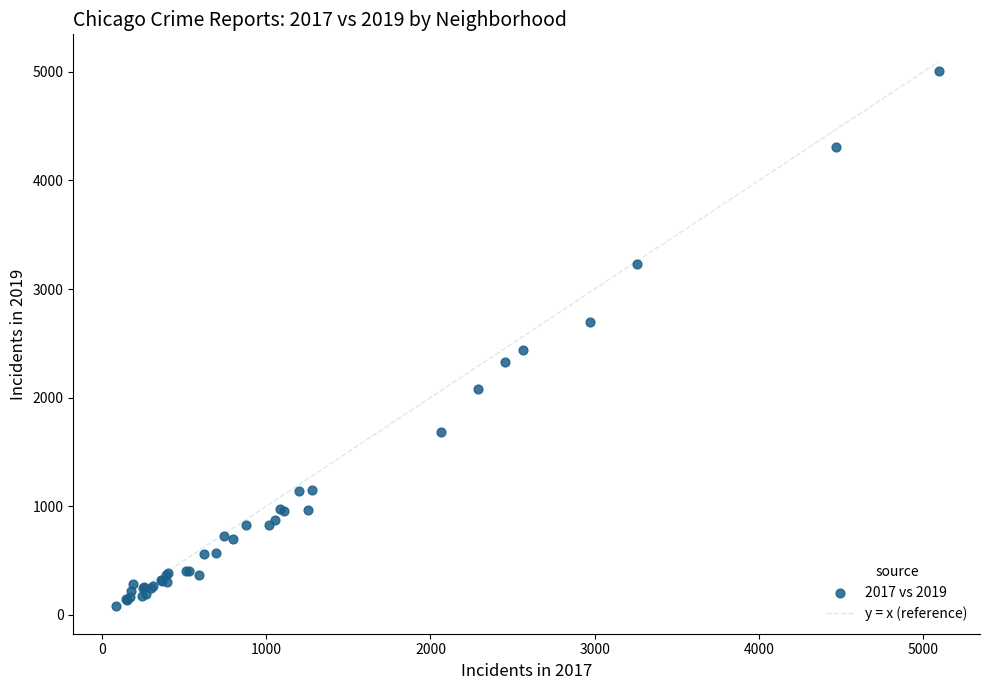

What Y value in the scatter plot is closest to 2542?

2441